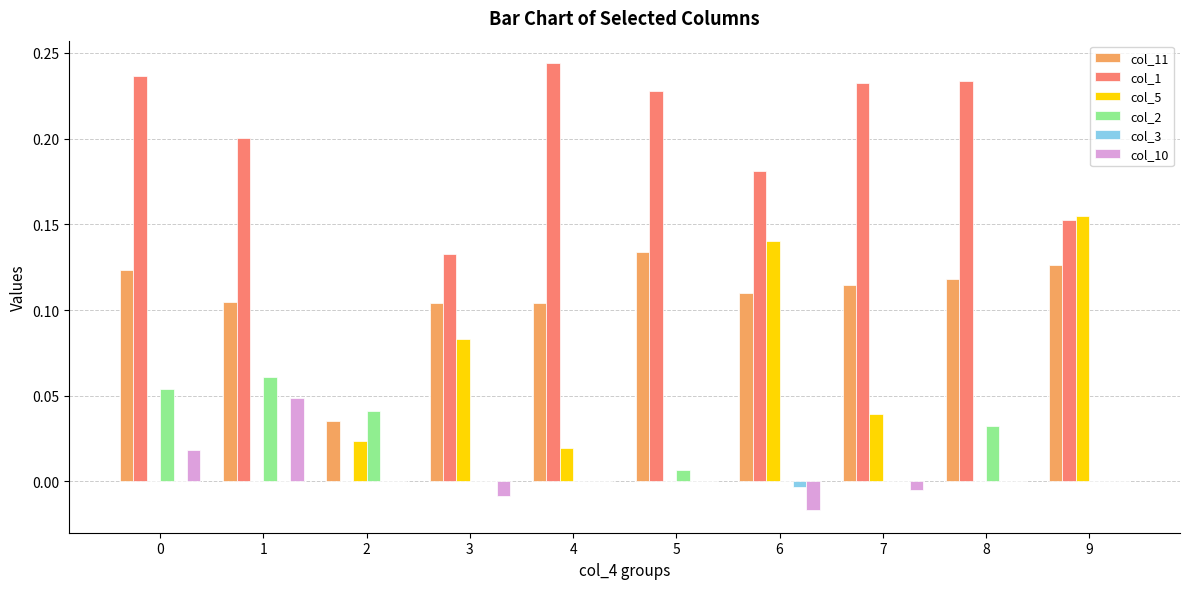

Is the value of col_11 at 2 greater than the value of col_10 at 3?

Yes